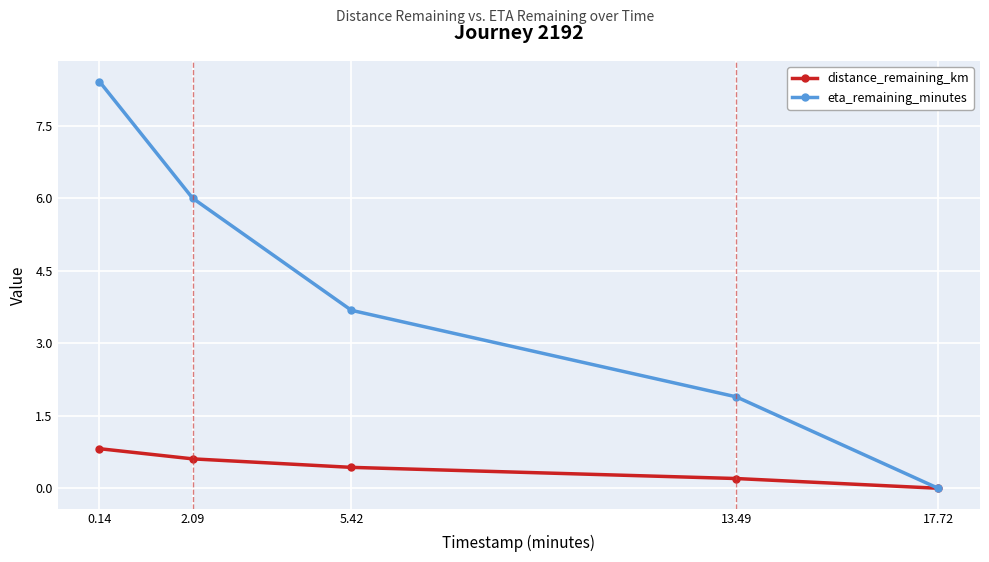

The value of distance_remaining_km at 17.72 is 0.0. True or false?

True